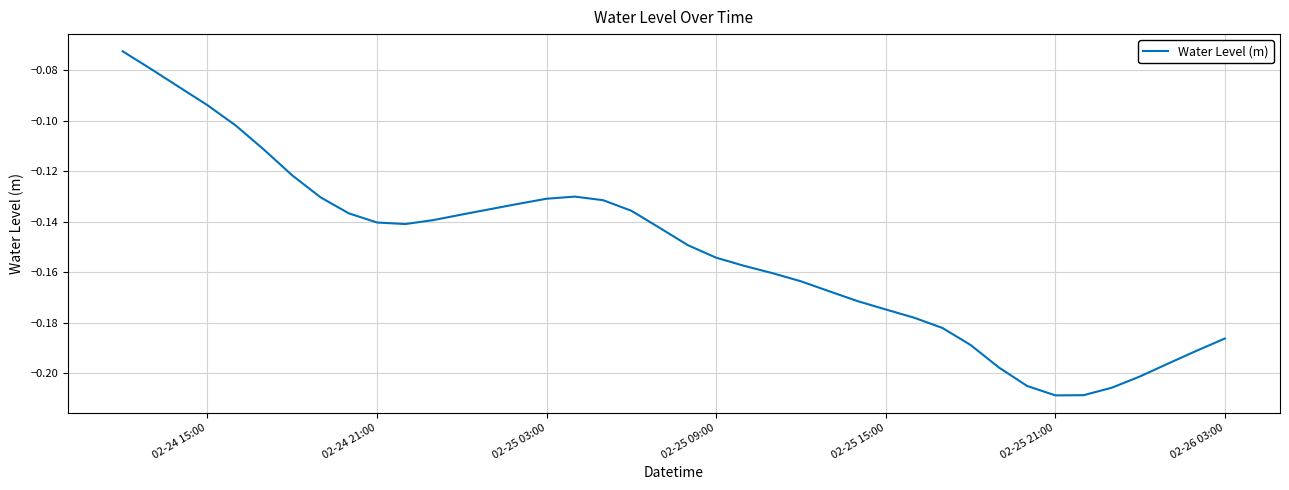

What is the difference between the second highest and second lowest values?

0.1